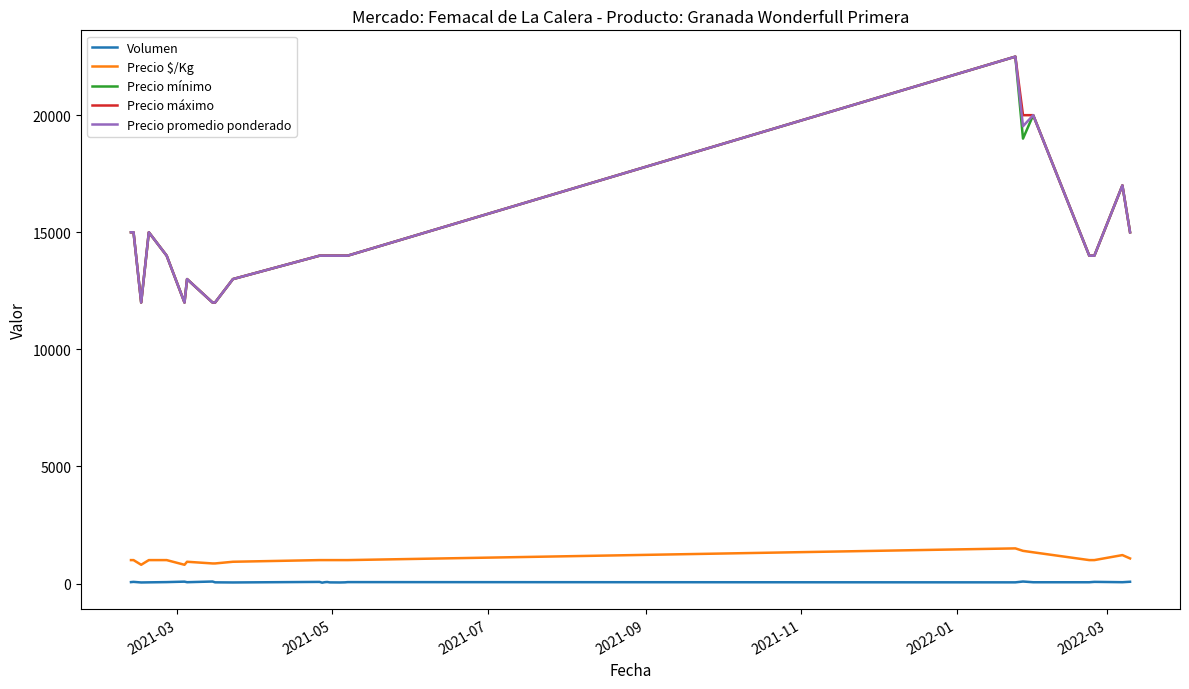

How many categories are shown in the chart?

25